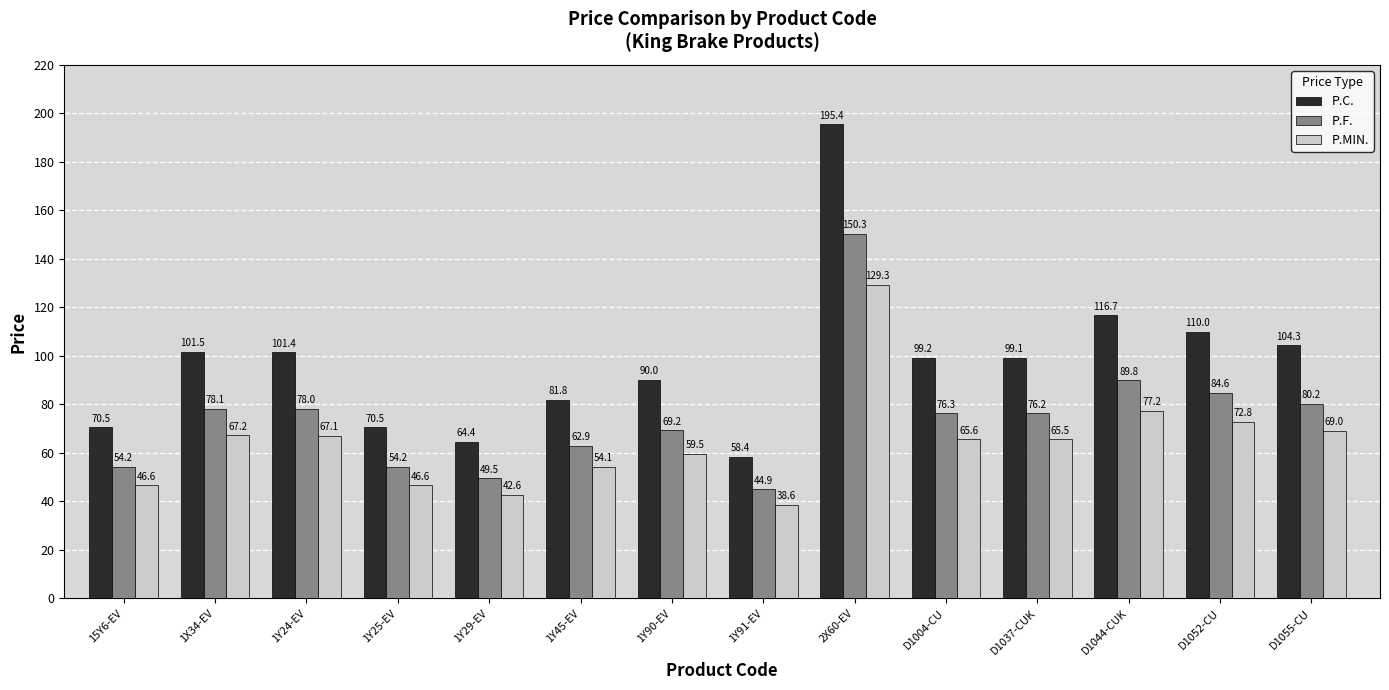

Which series changed the most between D1044-CUK and D1052-CU?

P.C.